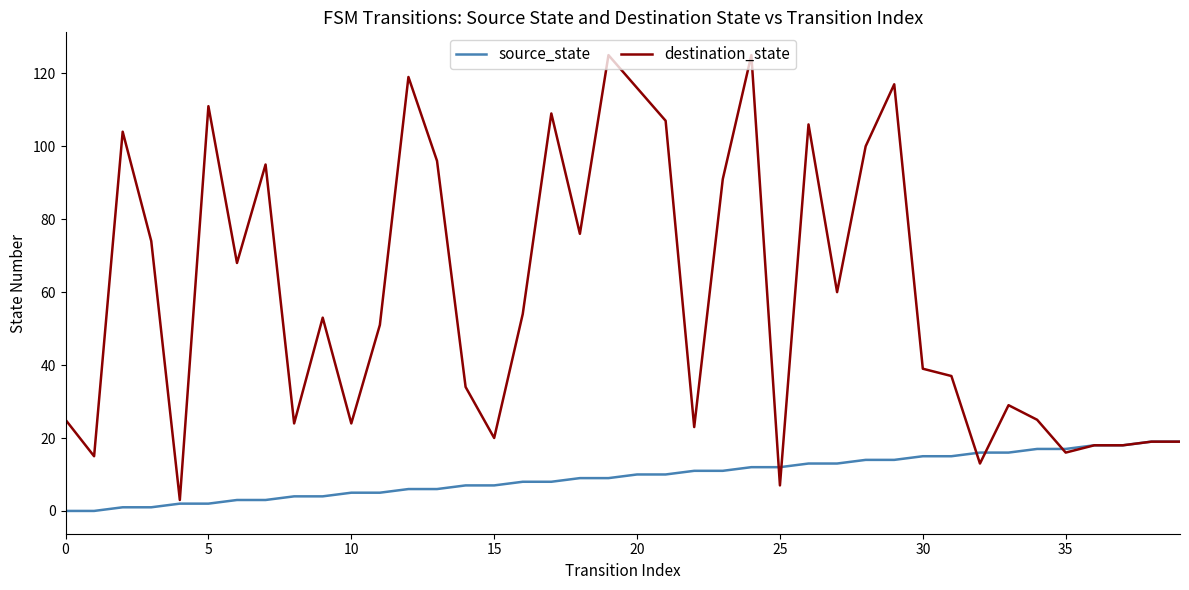

True or false: destination_state has more than 0 interior local peaks.

True